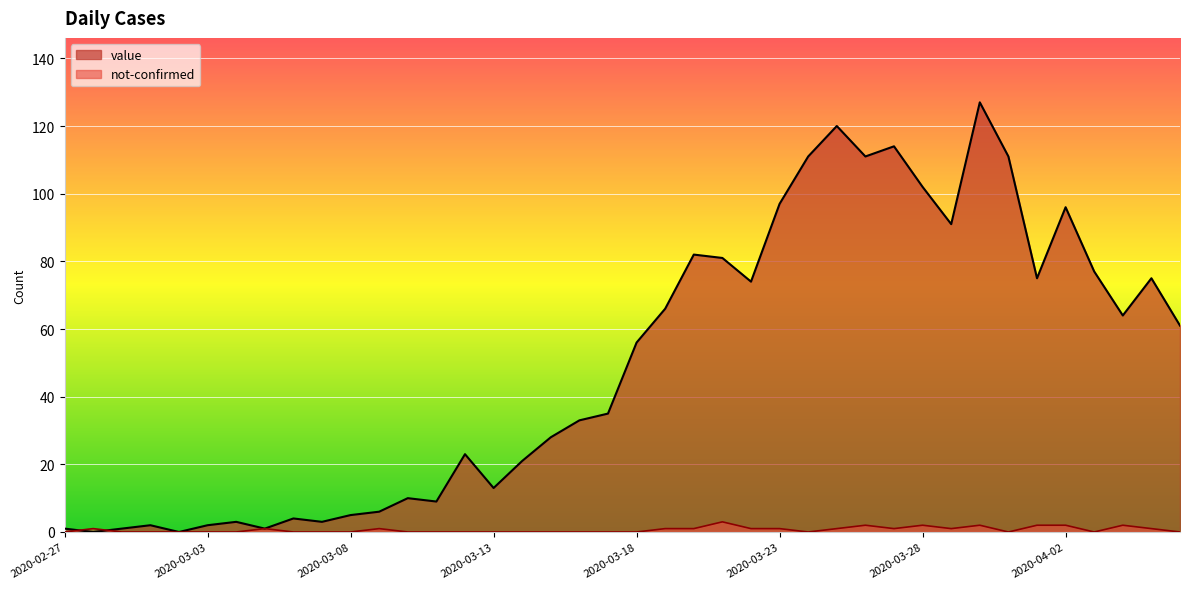

Which category has the lowest value across all series?

2020-02-28